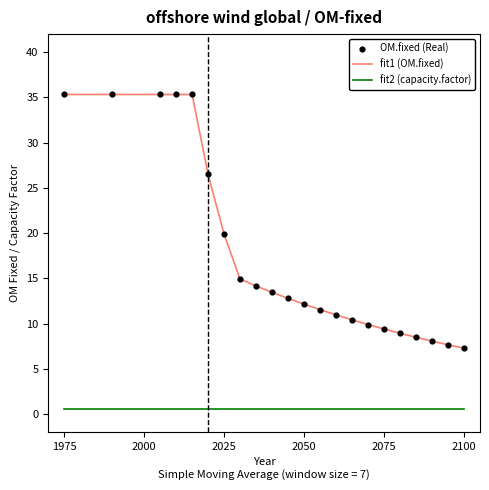

Which series has the largest range (max minus min)?

fit1 (OM.fixed)